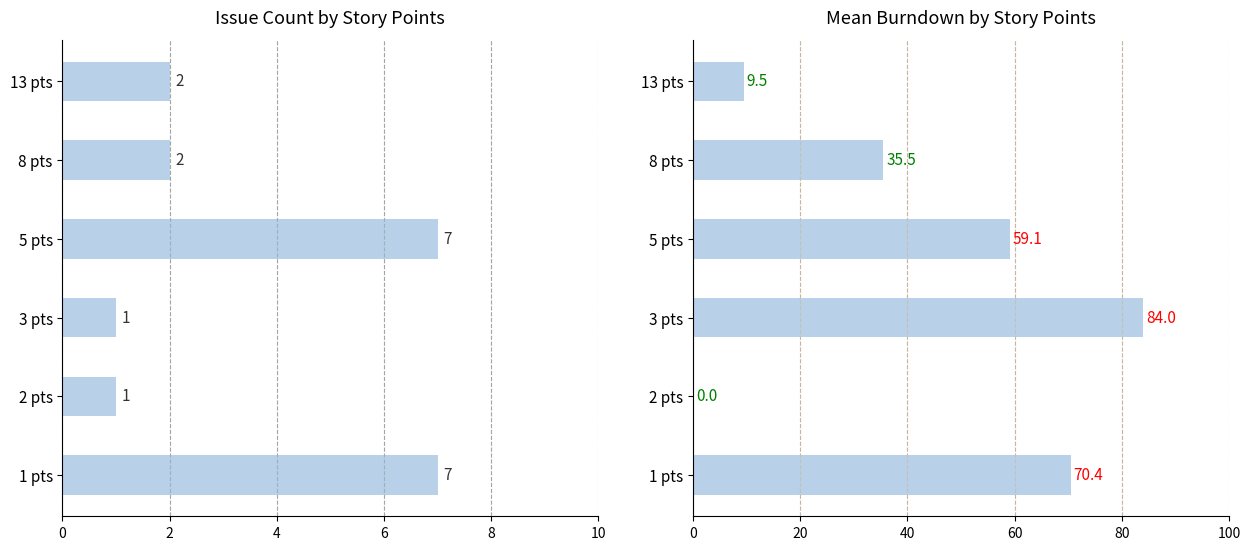

What is the maximum value for Issue Count?

7.0